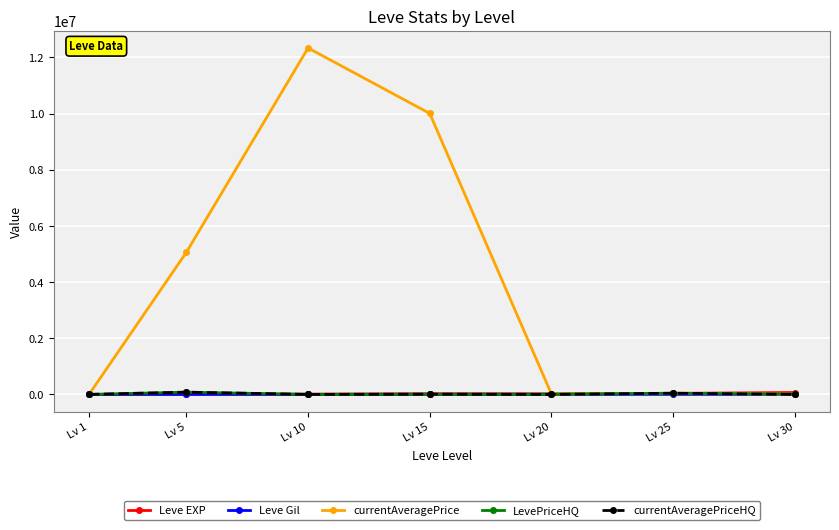

Between Lv 5 and Lv 30, which series saw the biggest shift?

currentAveragePrice